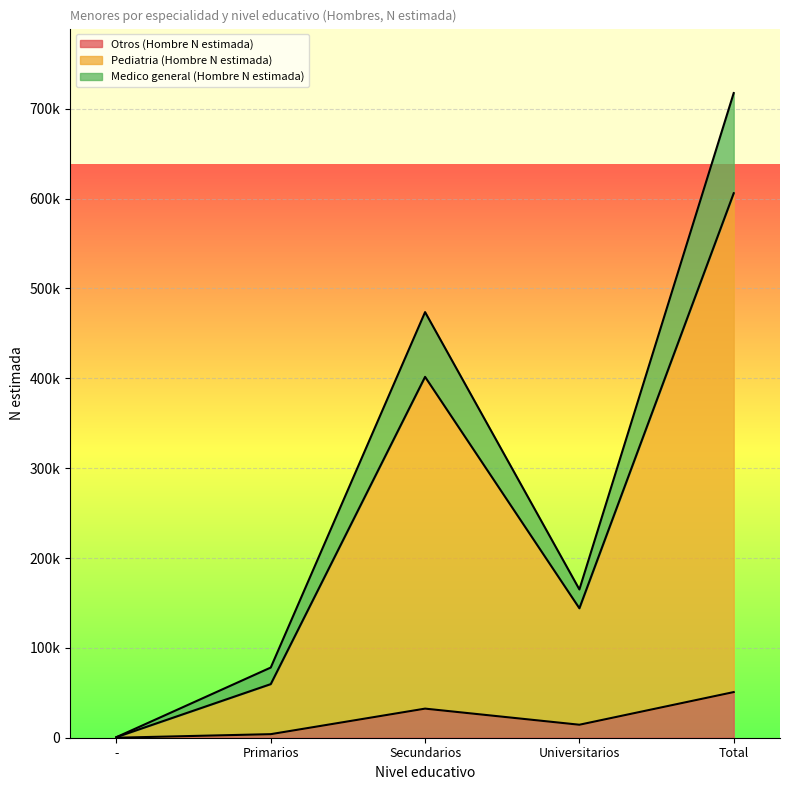

What is the difference between the highest and lowest values at Universitarios?

150578